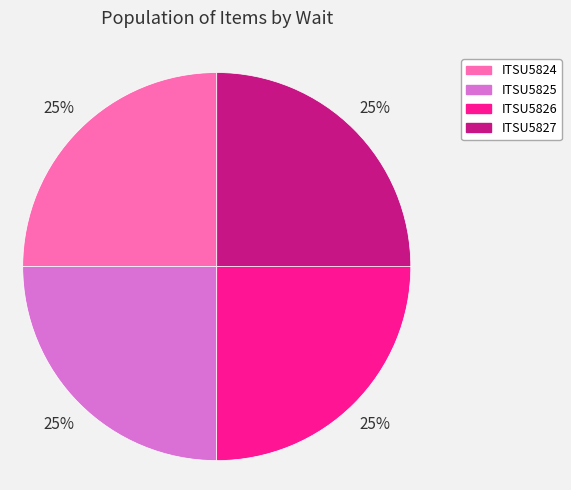

To the nearest percent, what percentage of the pie is ITSU5824?

25%